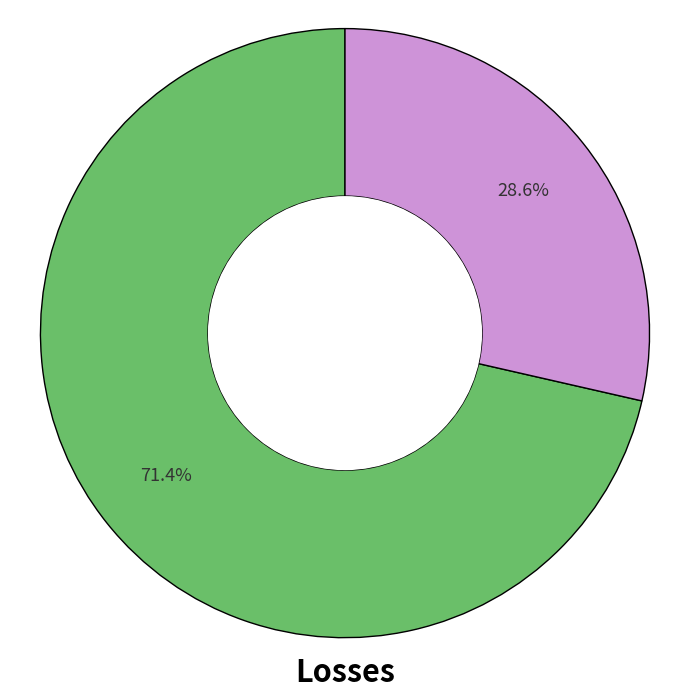

Is there any slice that represents more than half of the pie?

Yes